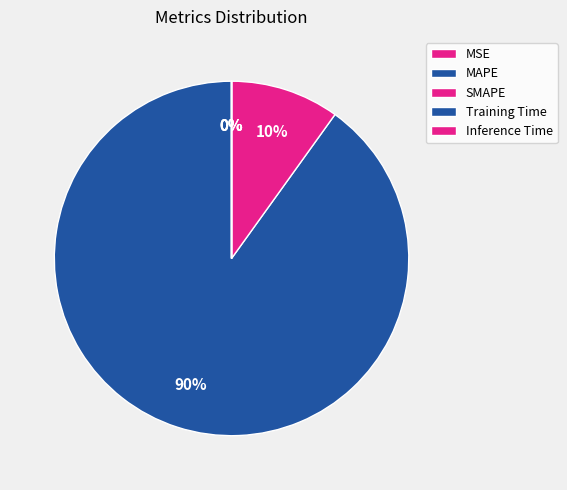

How many slices are in this pie chart?

5